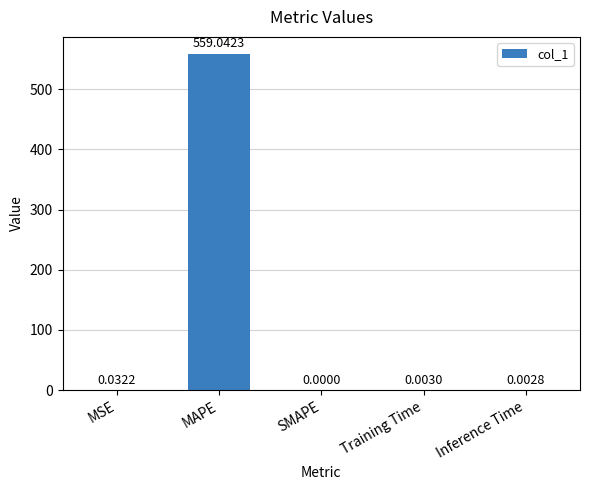

At which category does the chart reach its peak across all series?

MAPE